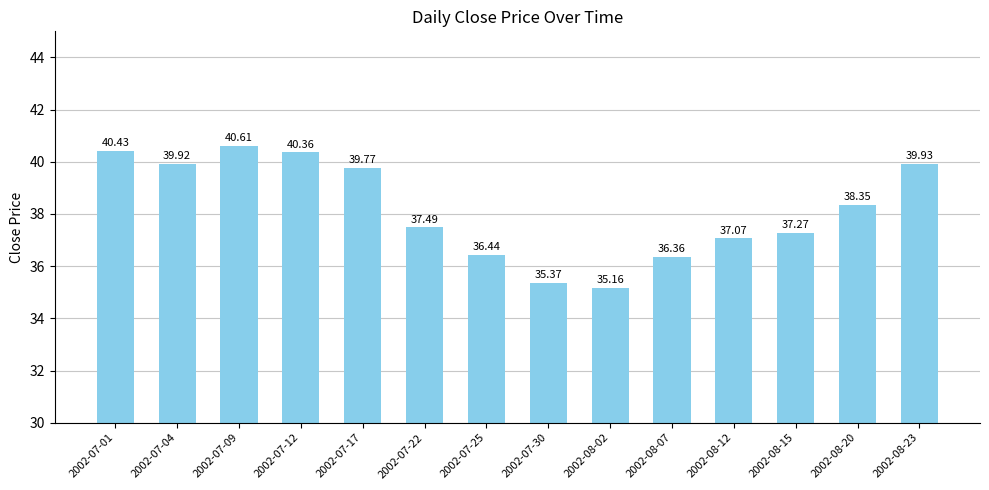

What is the average value?

38.2